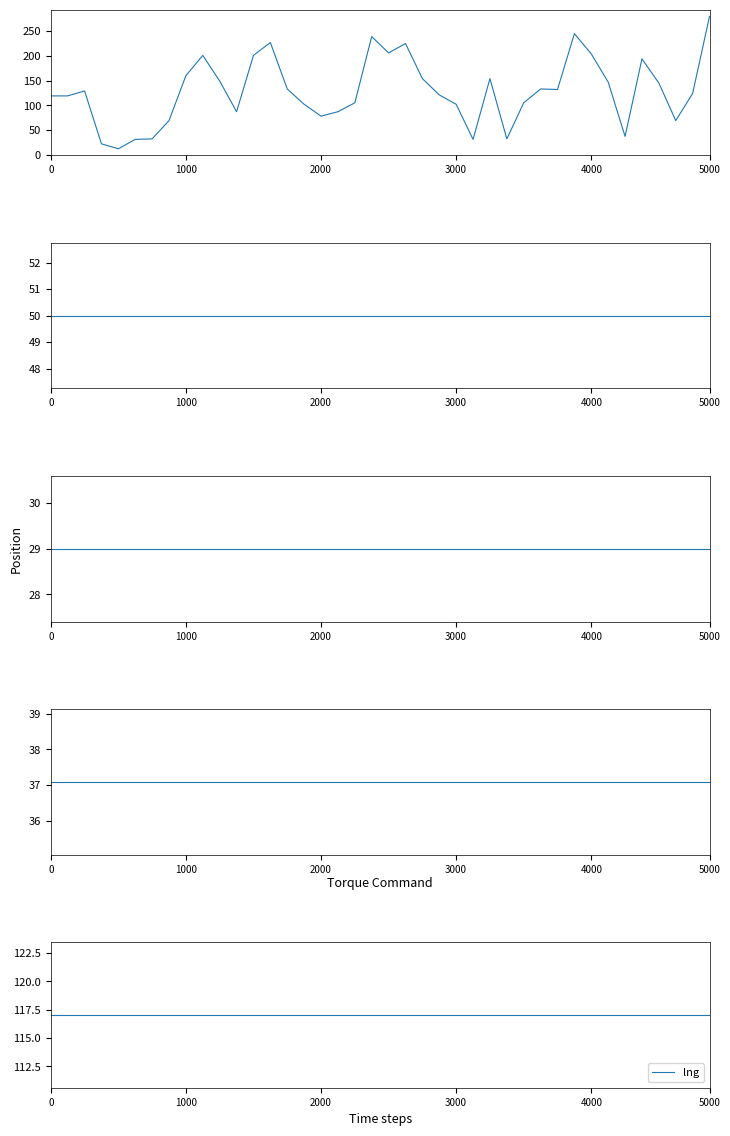

At which category is the sum across all series the highest?

5000